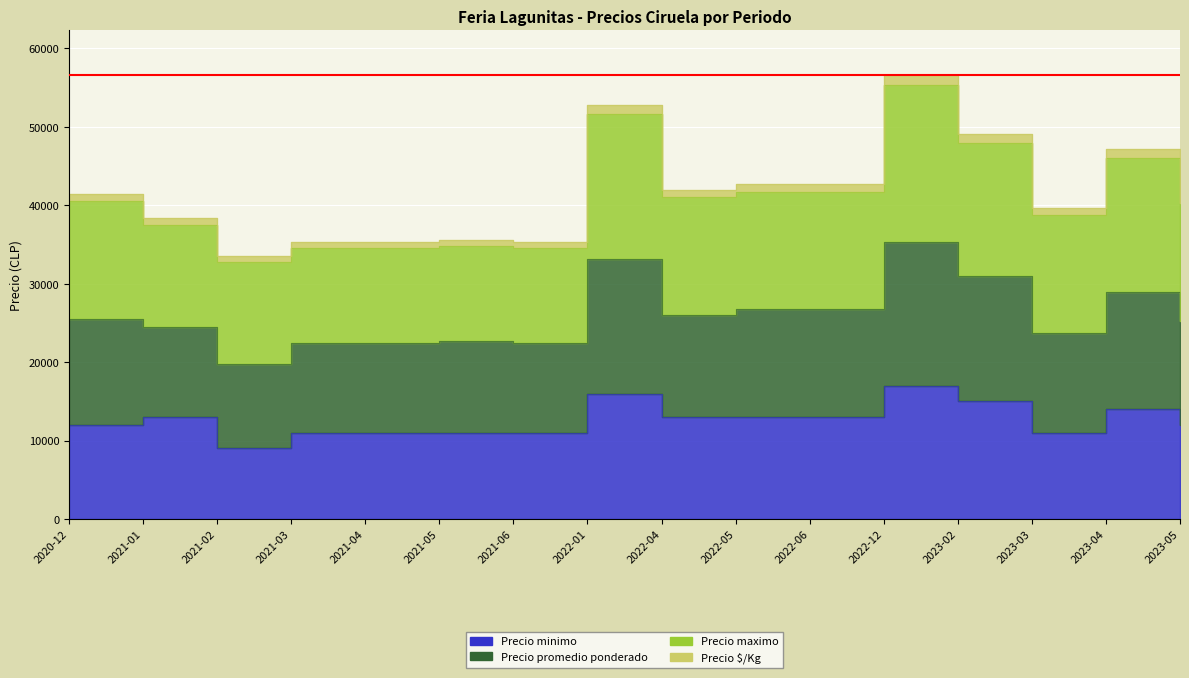

What position from the right is 2022-04?

8